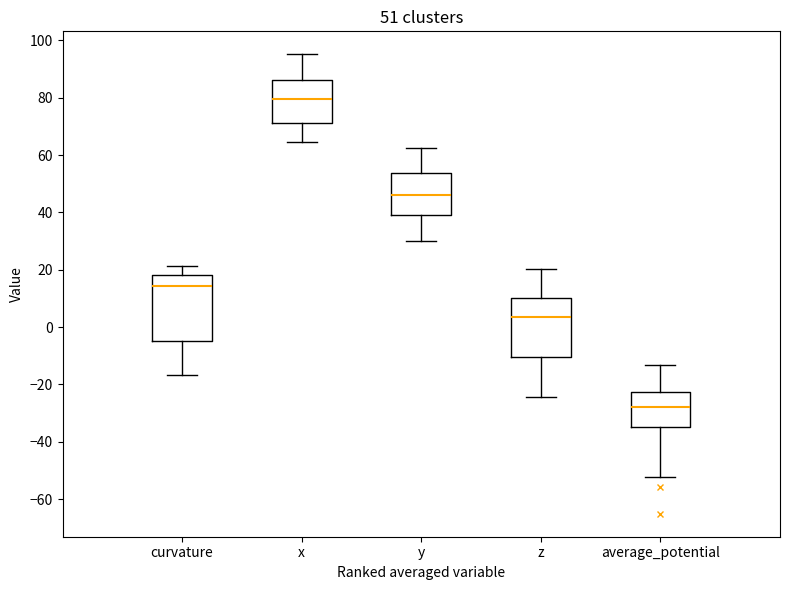

Comparing the boxes themselves (not the whiskers), which one is the tallest?

curvature